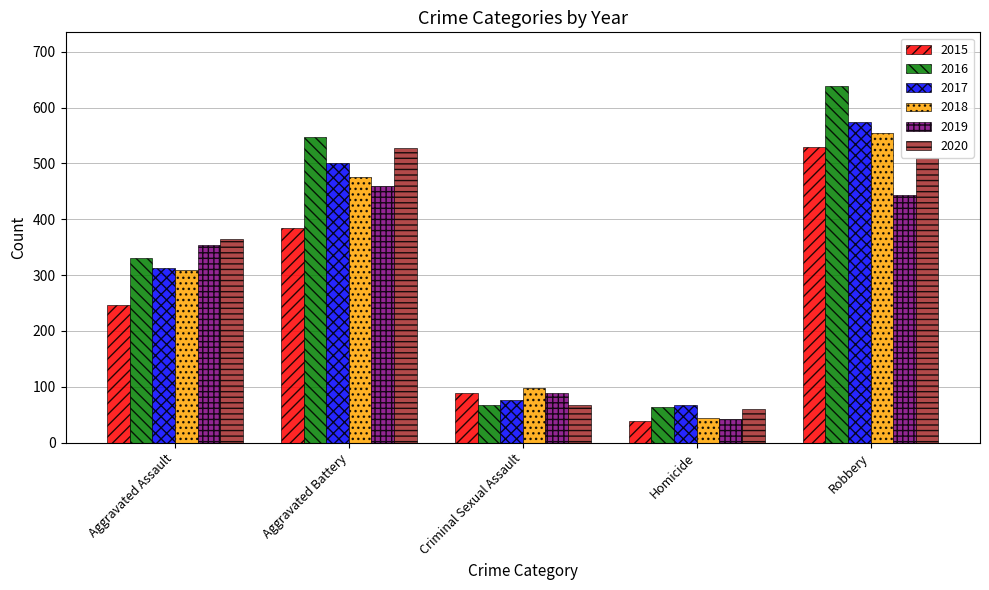

At which category is the sum across all series the highest?

Robbery